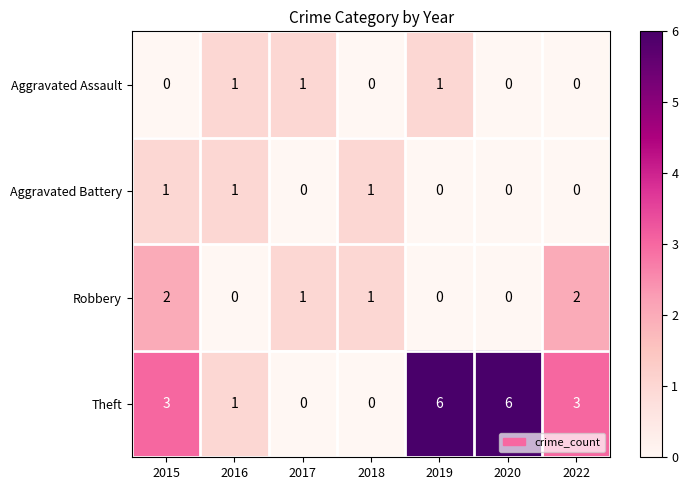

Which series has the largest total across all categories?

Theft